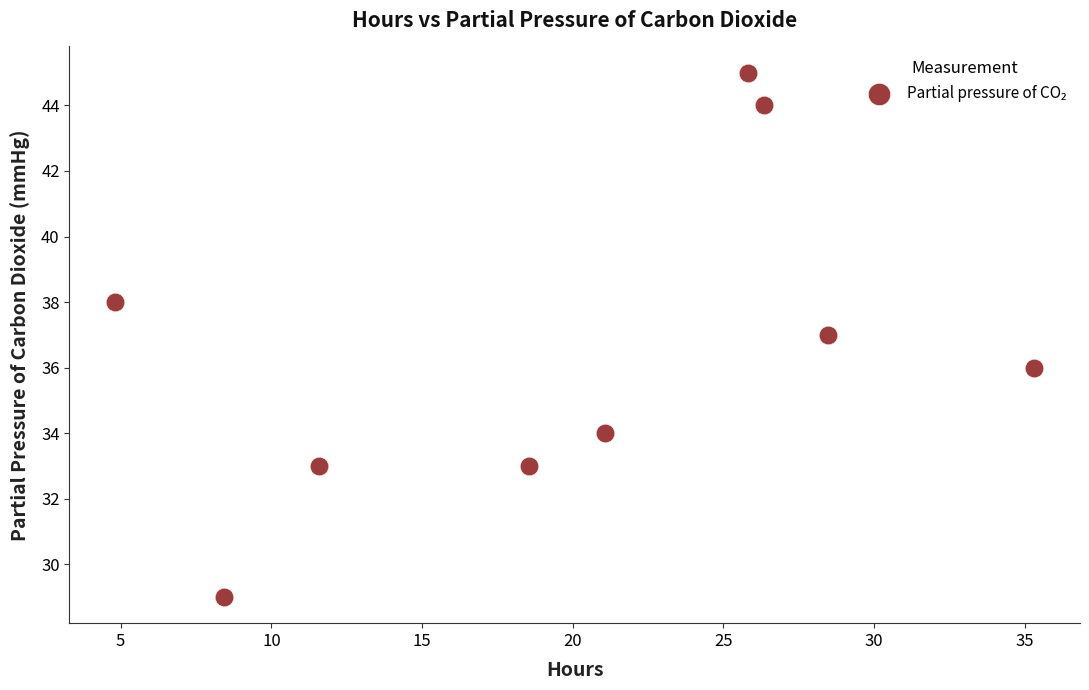

What is the range of Y values (max minus min)?

16